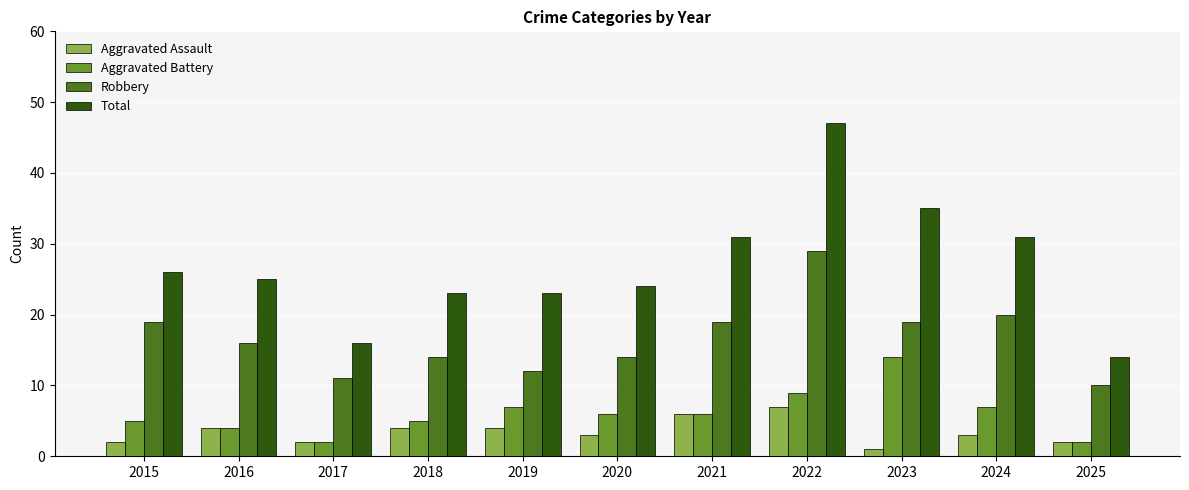

Read the Total value at 2021.

31